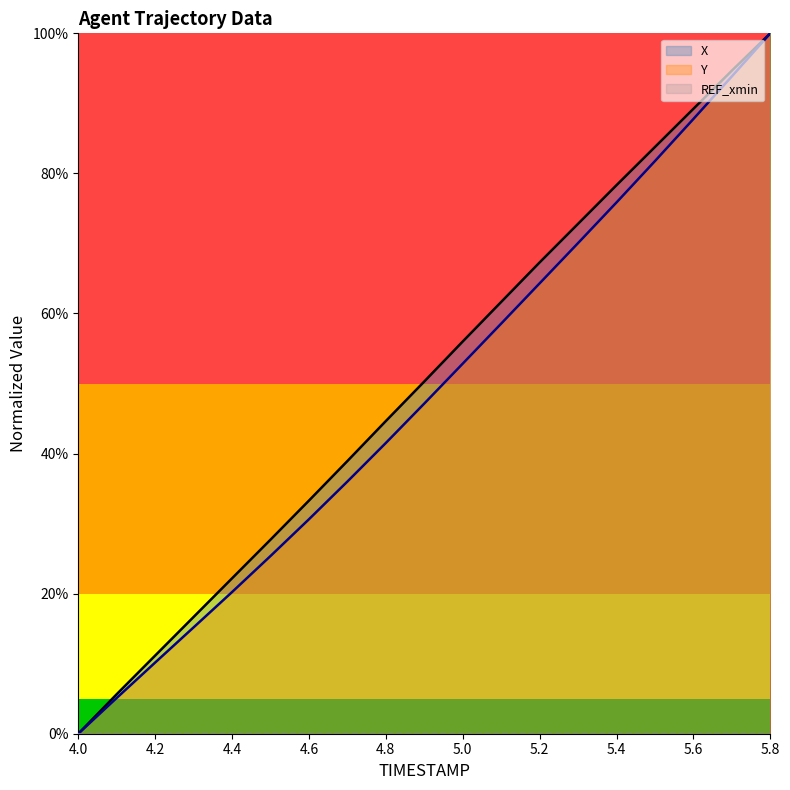

Does the chart display data point markers on the line(s)?

No